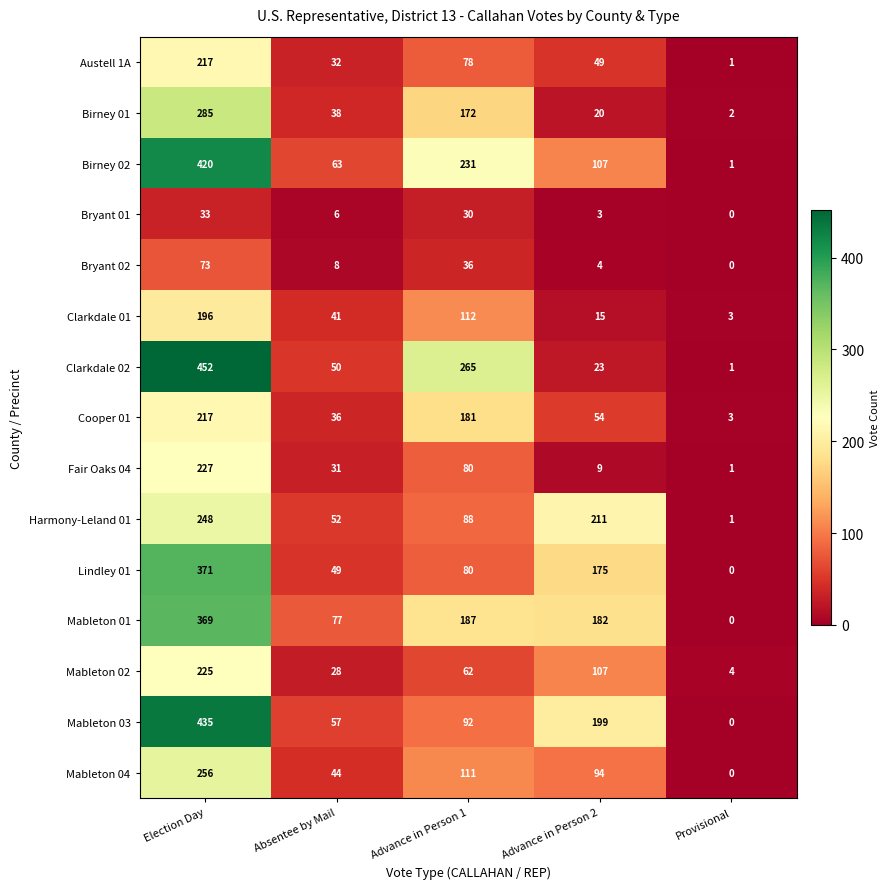

At how many categories does at least one series exceed 274?

1